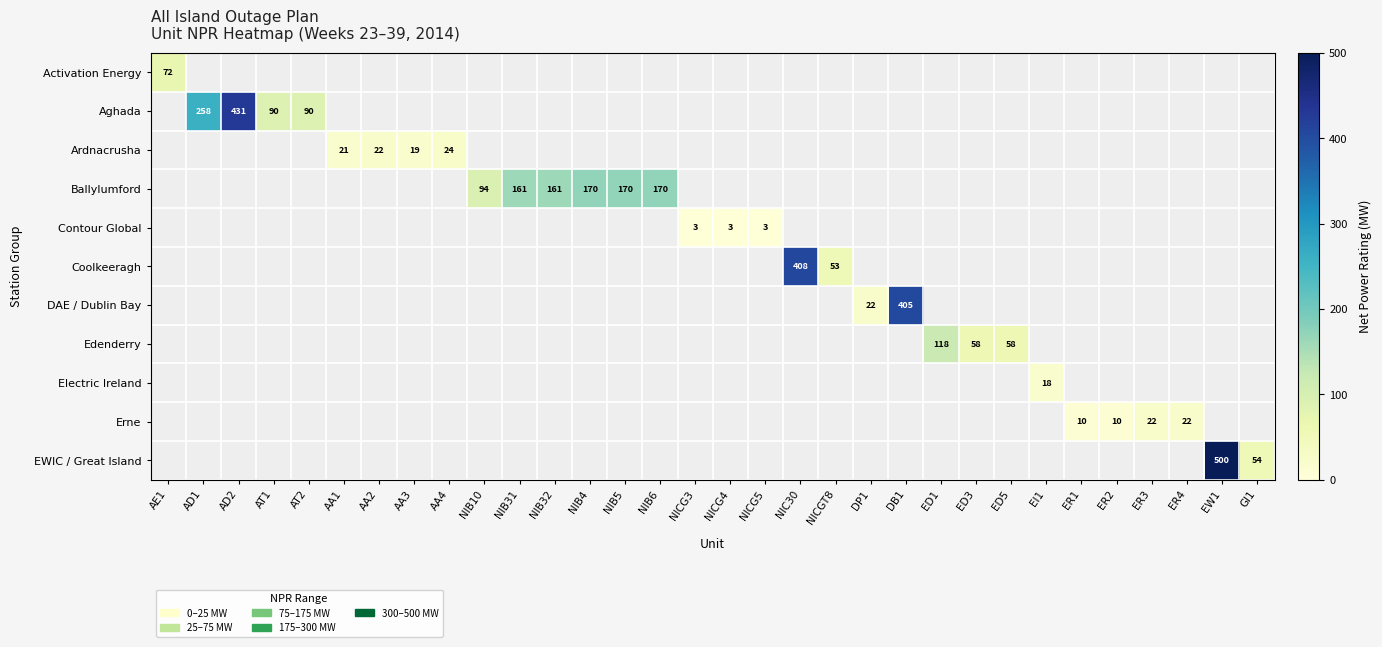

Is it true that Aghada equals 258 at AD1?

True